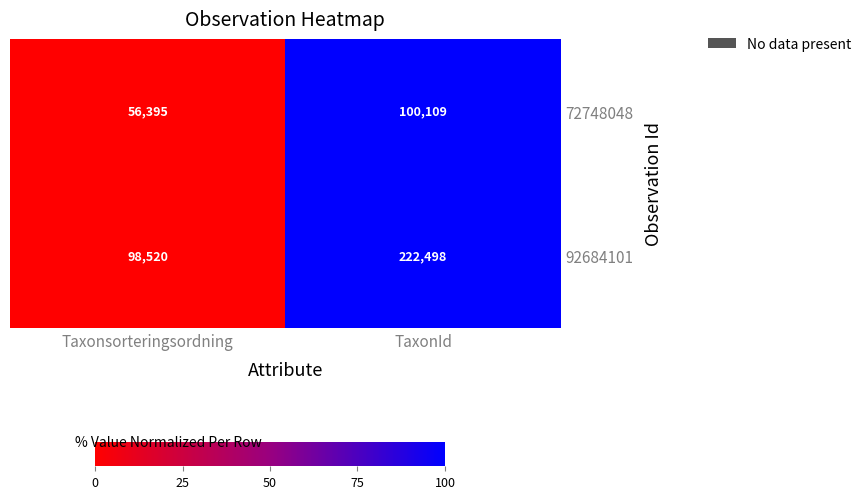

Which series has the largest total across all categories?

92684101